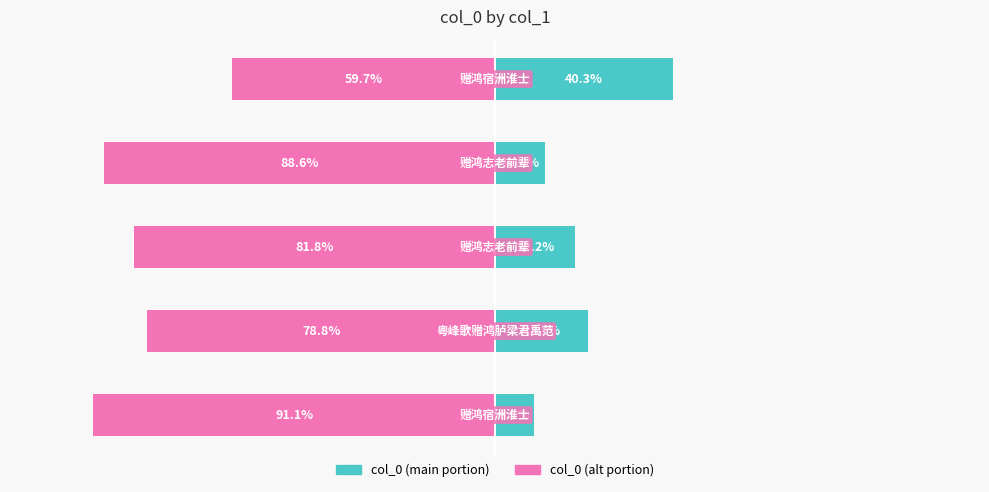

What is the smallest value displayed?

-91.1